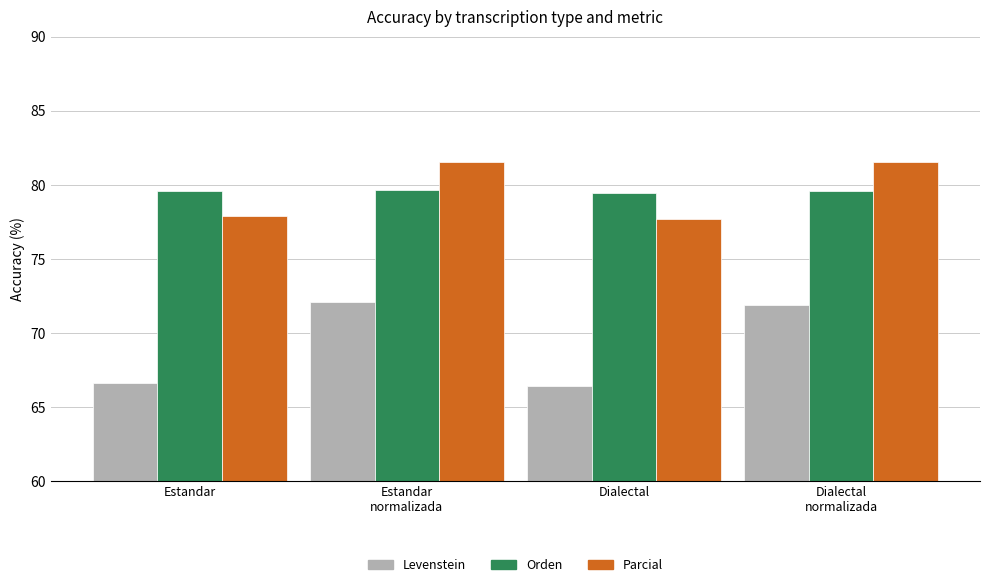

Which series has the widest spread of values?

Levenstein